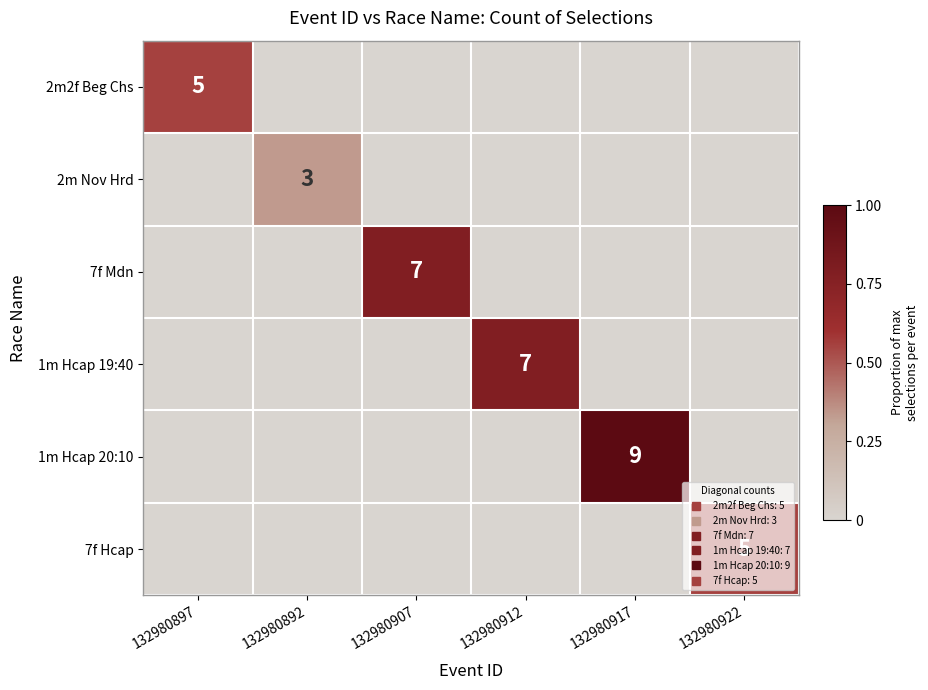

Count the 7f Hcap values in the range 0 to 1.

6